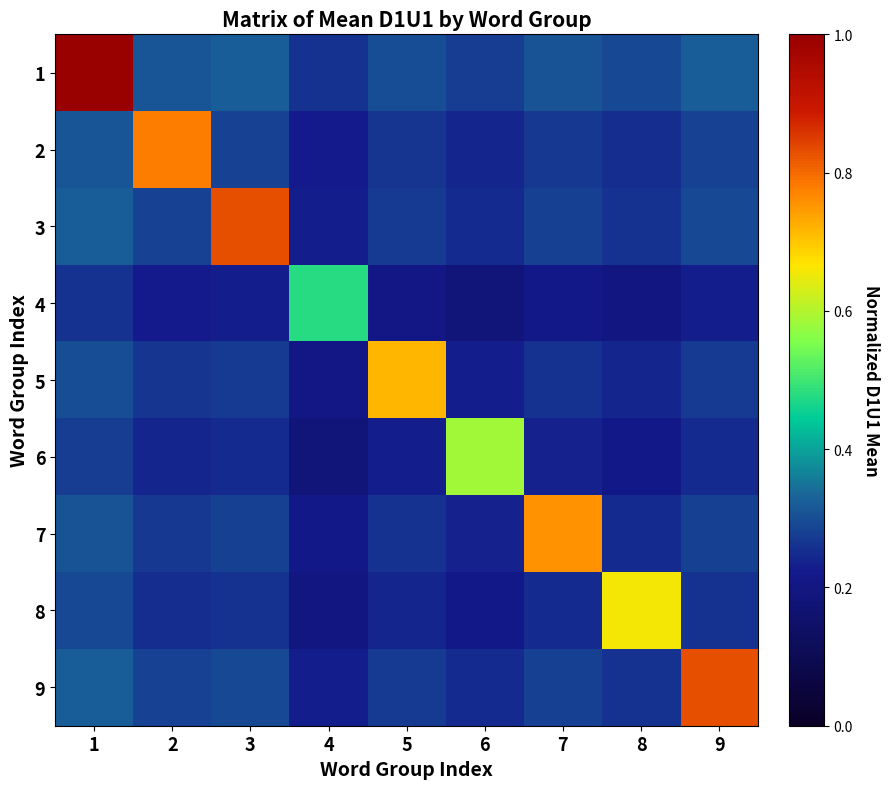

Which series has the largest range (max minus min)?

1